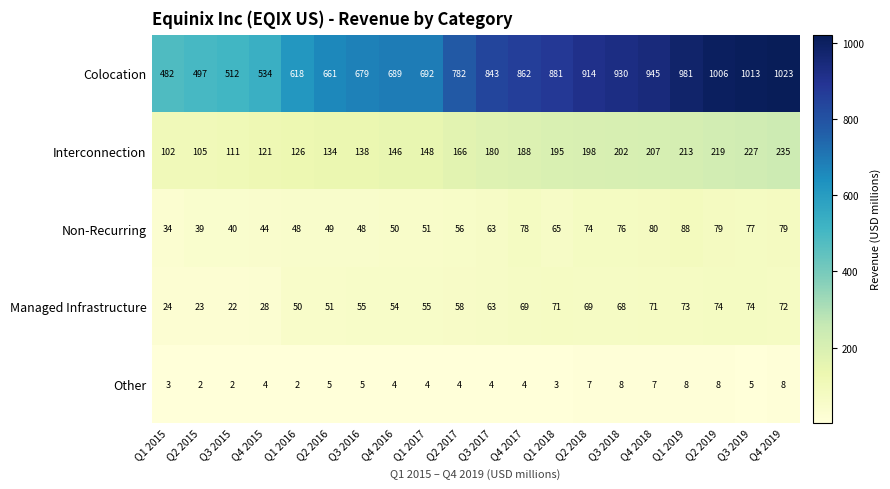

True or false: Managed Infrastructure has a value of 58 at Q2 2017.

True